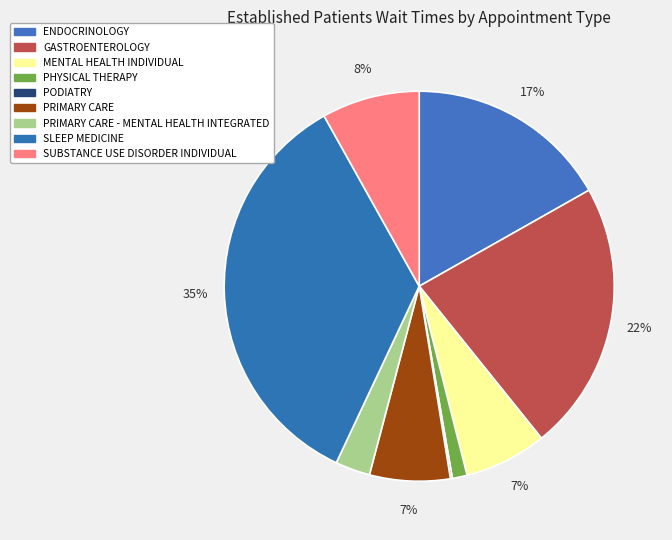

Which category has the smallest portion of the pie?

PODIATRY